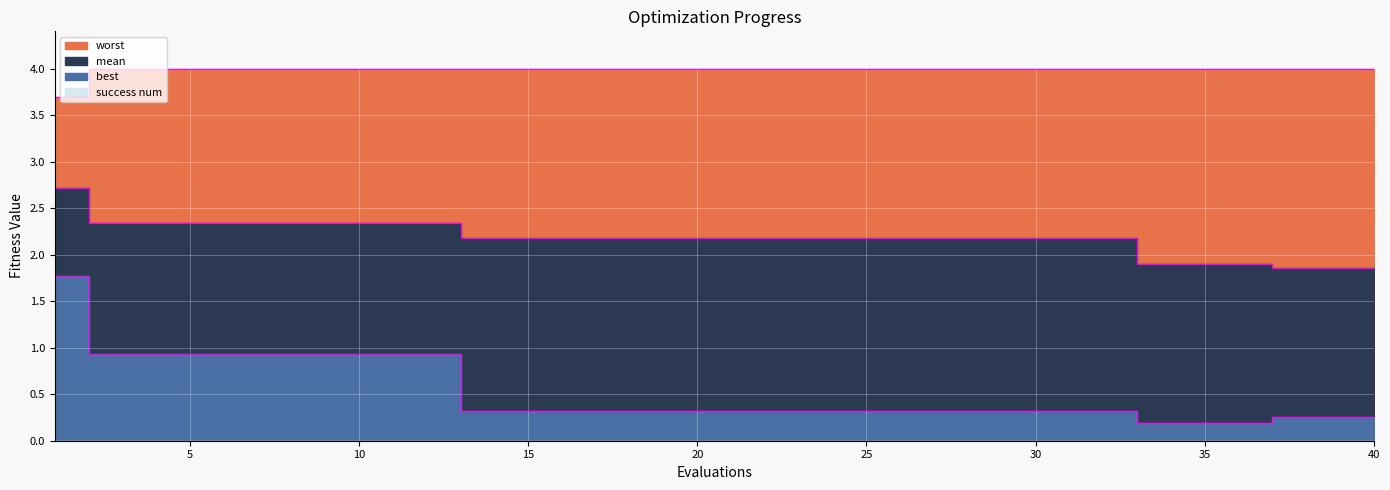

The value of mean at 29 is 3.8. True or false?

False